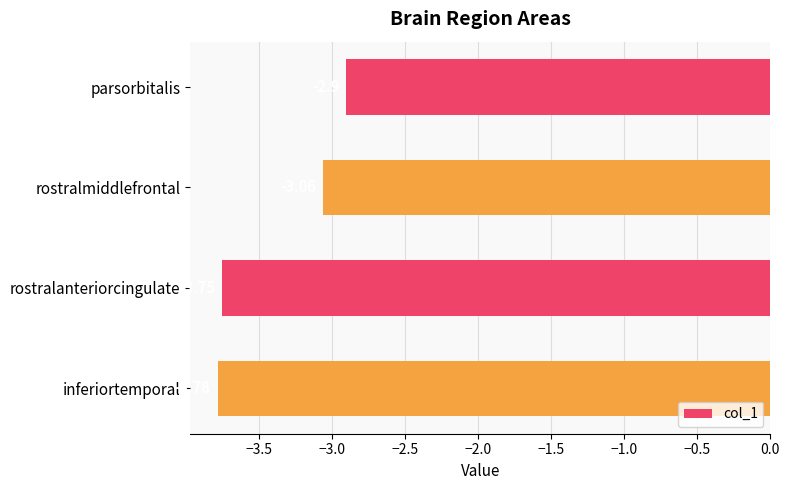

Between rostralmiddlefrontal and parsorbitalis, which is larger?

parsorbitalis